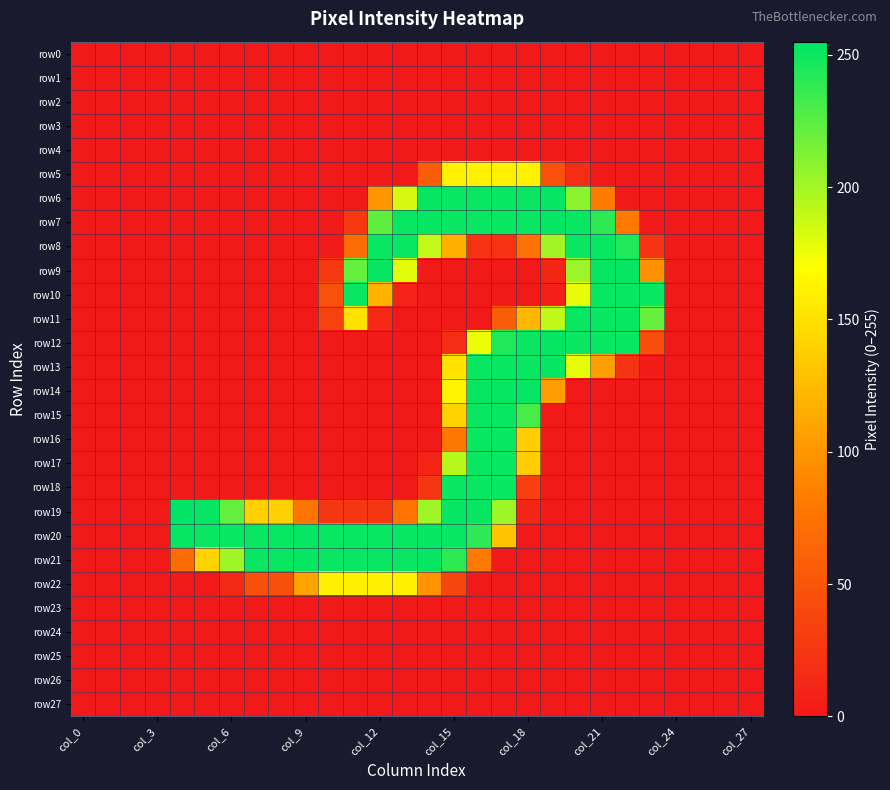

Rank the series by their maximum value, from highest to lowest.

row19, row6, row7, row9, row12, row13, row14, row20, row21, row8, row10, row11, row15, row16, row17, row18, row5, row22, row0, row1, row2, row3, row4, row23, row24, row25, row26, row27